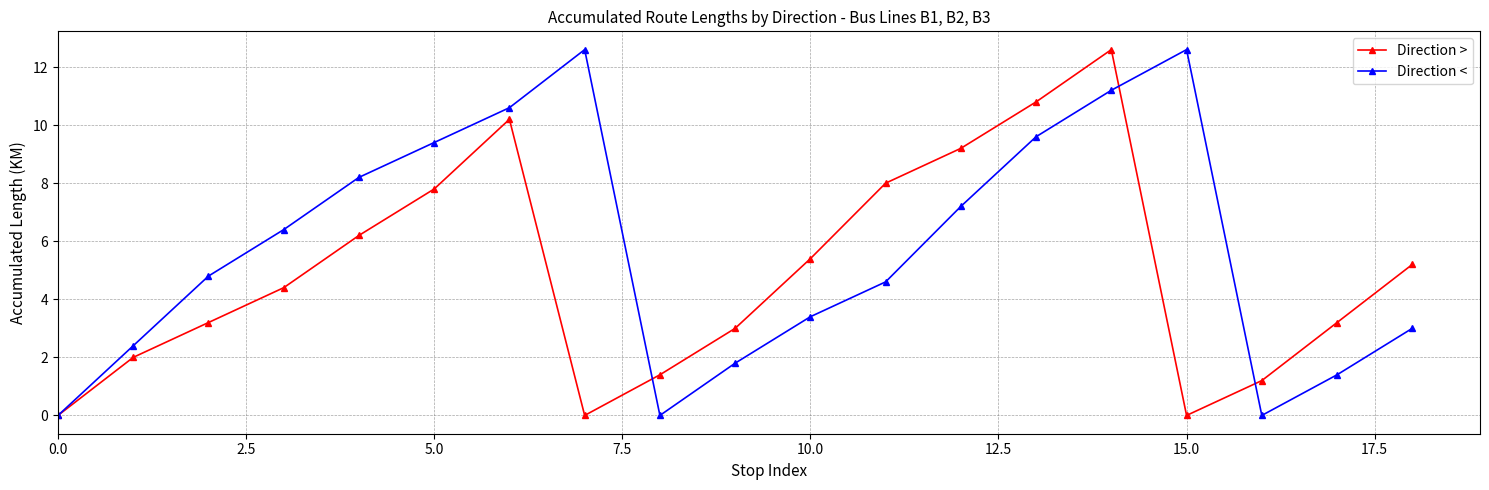

In Direction <, how many points are lower than both neighbors (excluding endpoints)?

2